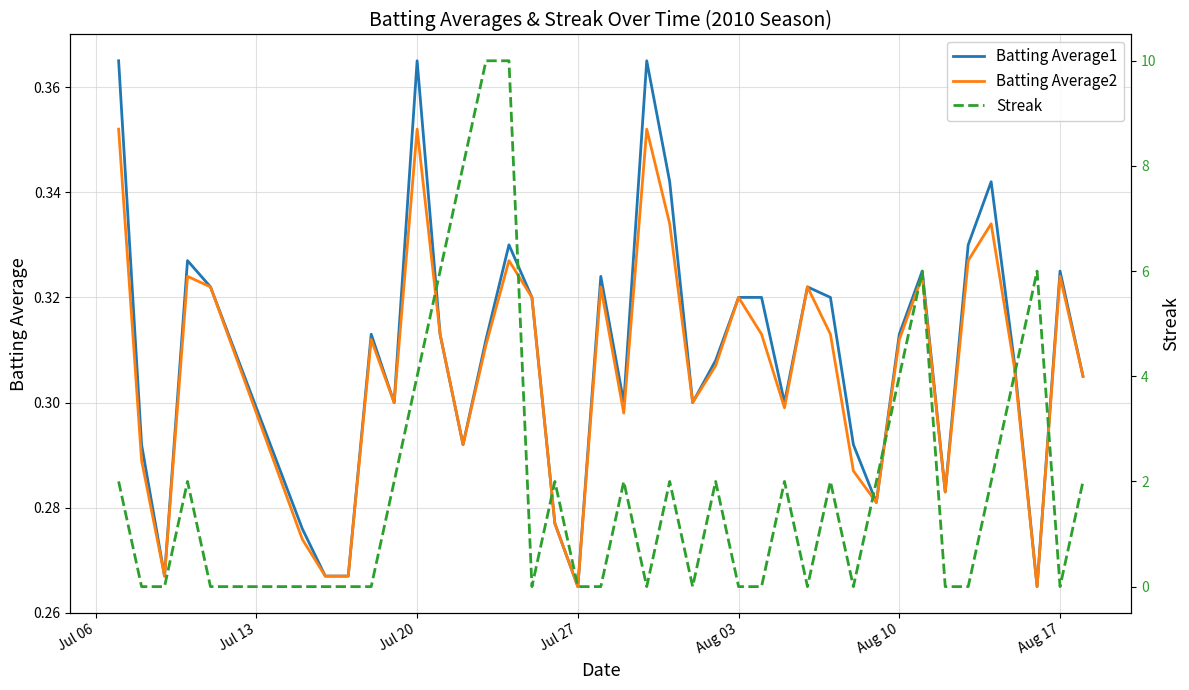

Which series has the largest total across all categories?

Streak